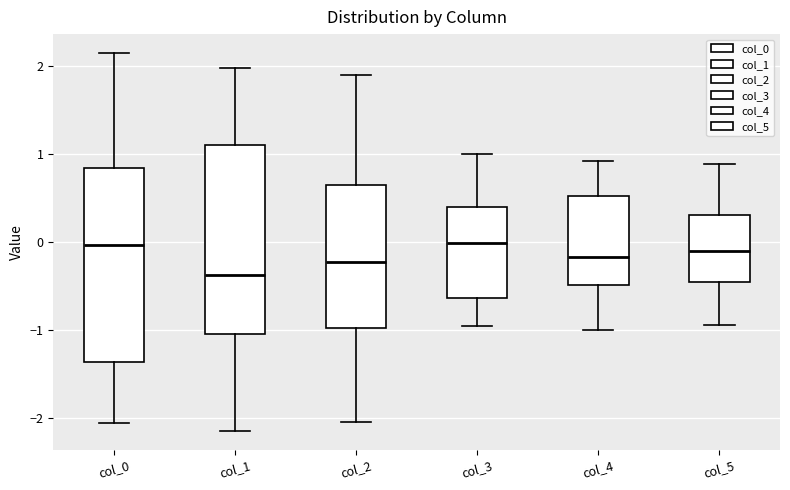

Where does the lower whisker of the box for col_1 end on the y-axis? The values are not printed on the chart, so give them approximately, as read against the axis.

-2.1